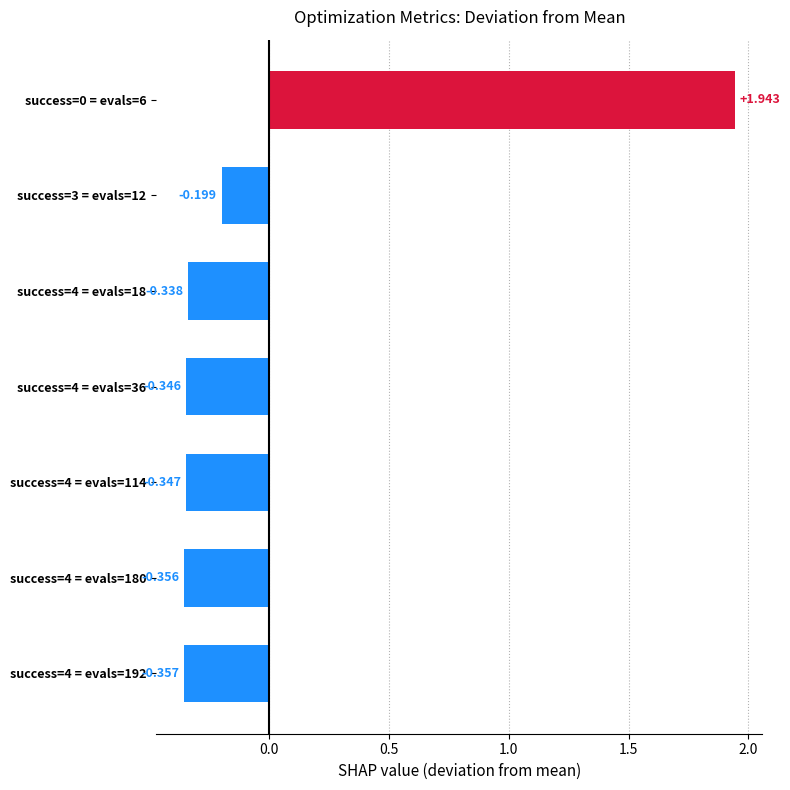

Count the number of data series in this chart.

1